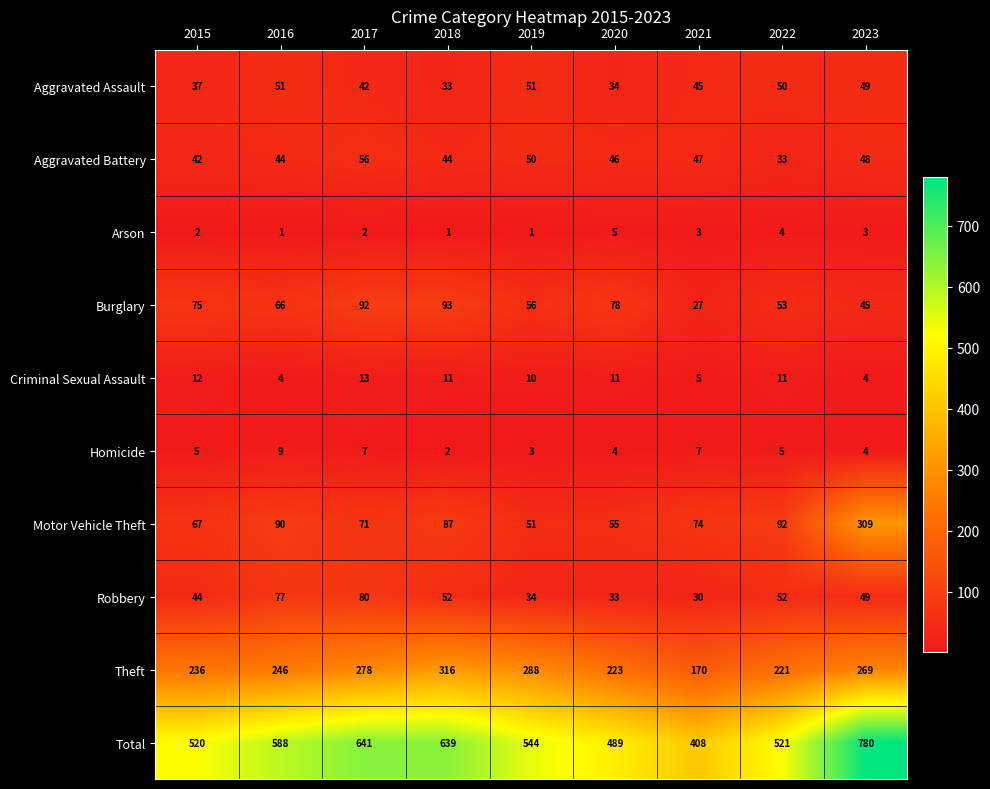

Which category has the highest value in the Robbery series?

2017